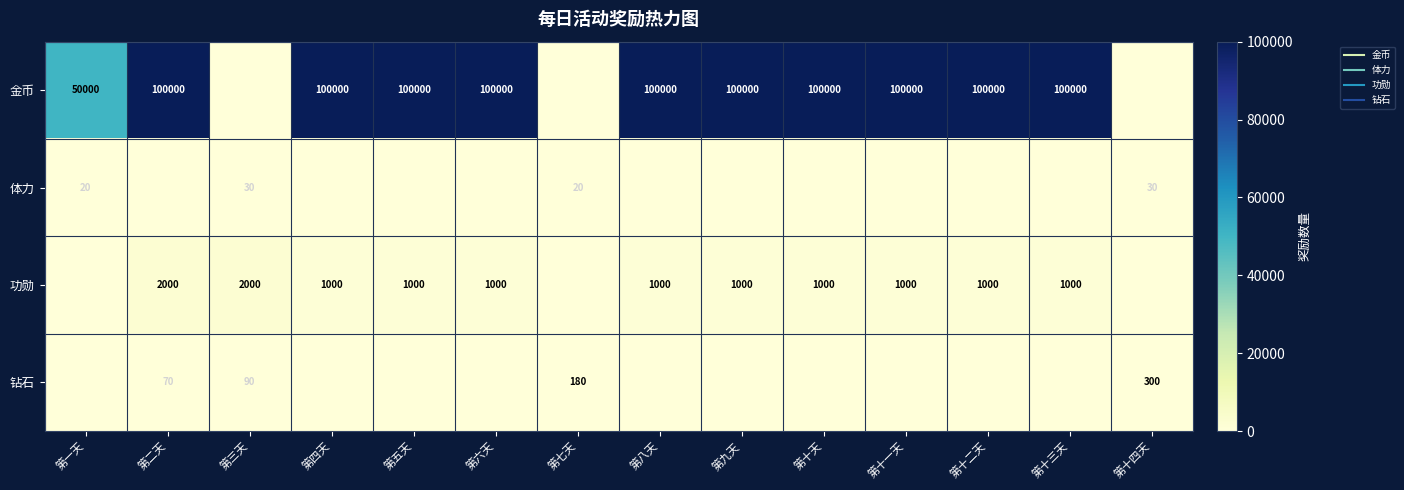

Which series changed the most between 第六天 and 第十四天?

金币